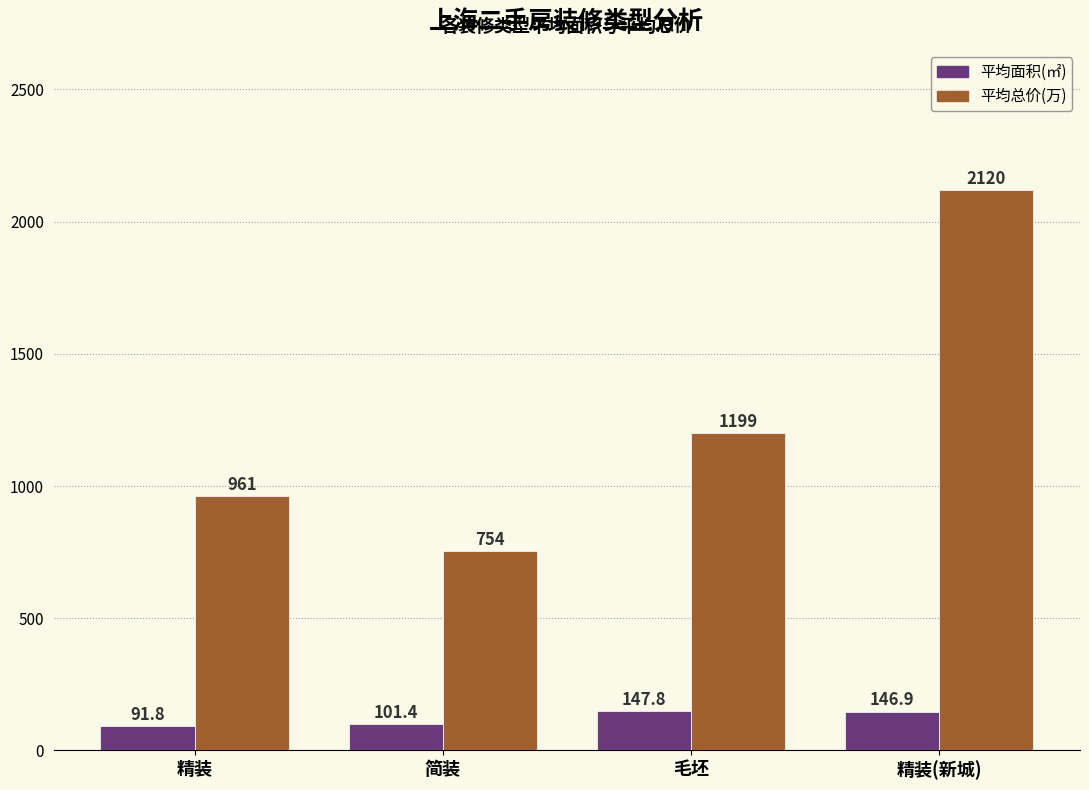

At which category is the sum across all series the highest?

精装(新城)